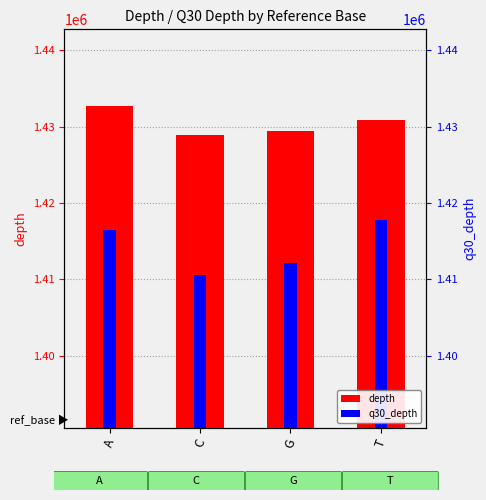

Where does the q30_depth series first go above 1416486?

T